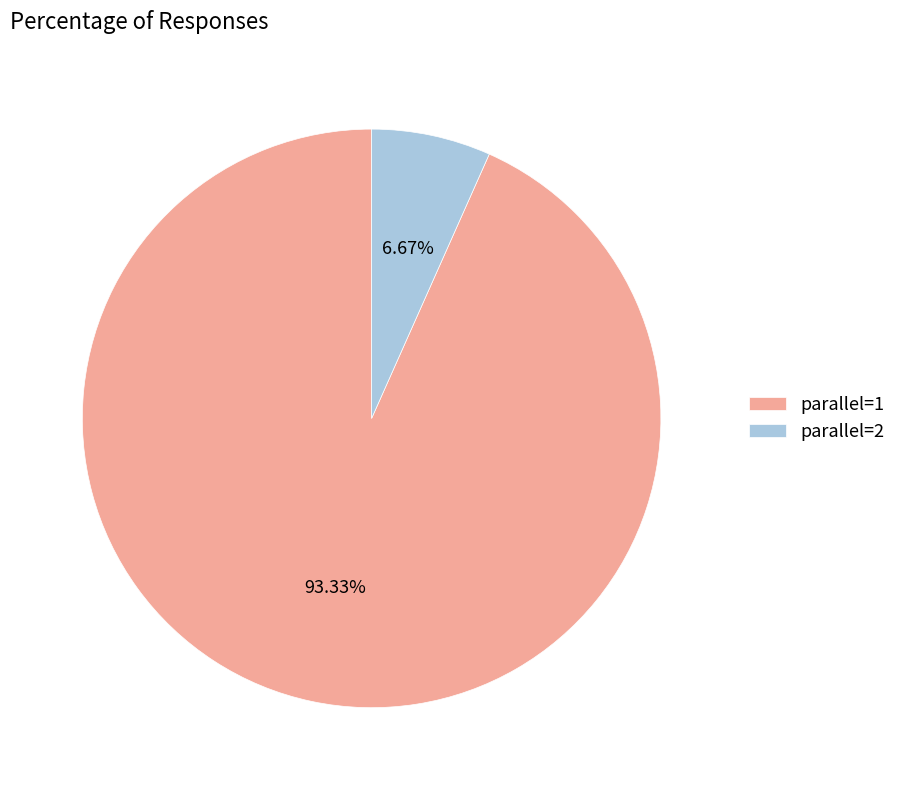

What percentage is NOT represented by parallel=1?

6.7%